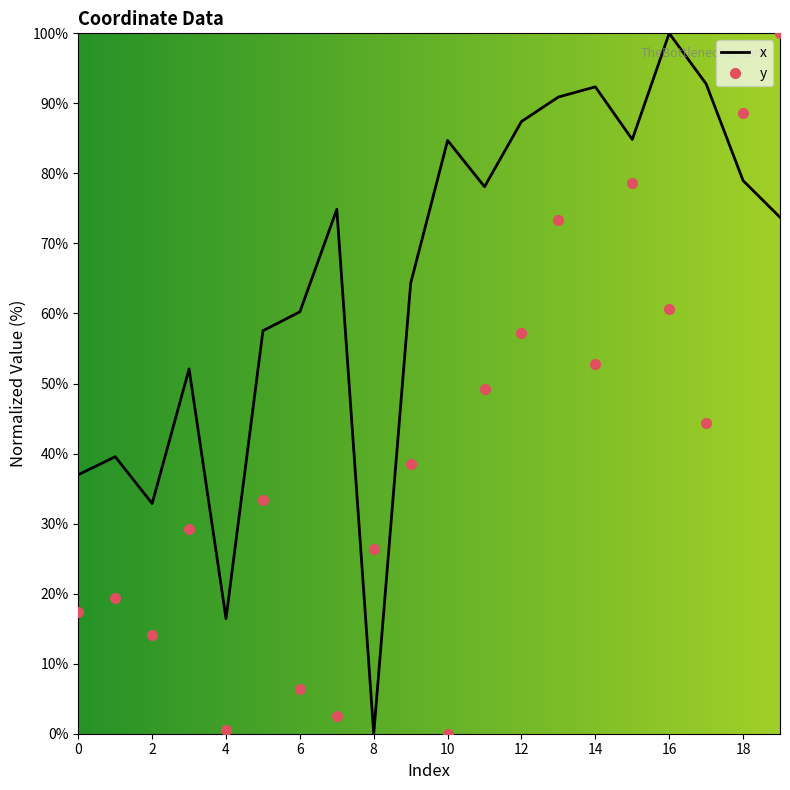

What is the maximum value shown in the chart?

100.0